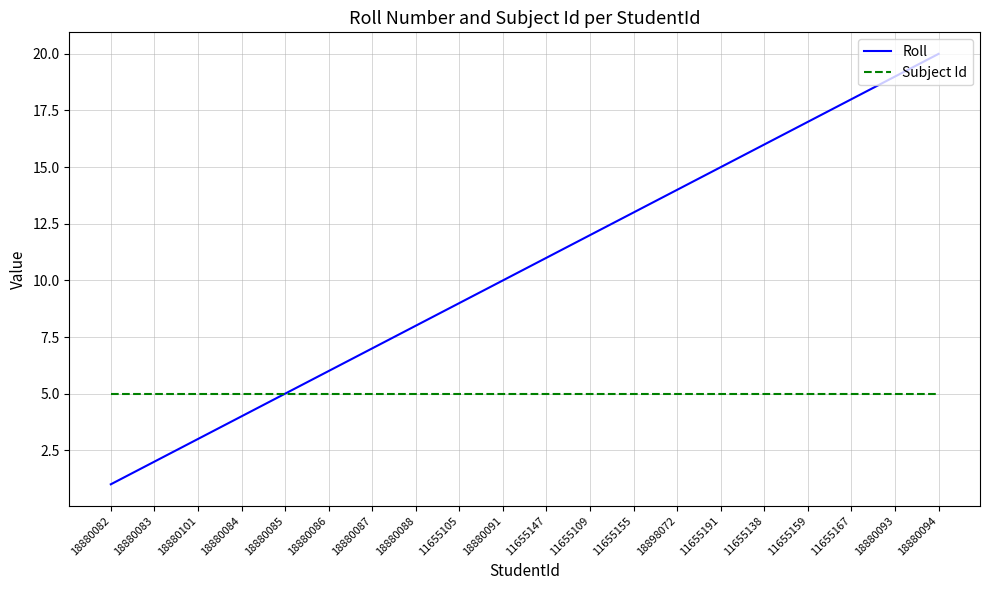

Which label corresponds to the smallest value in the chart?

18880082